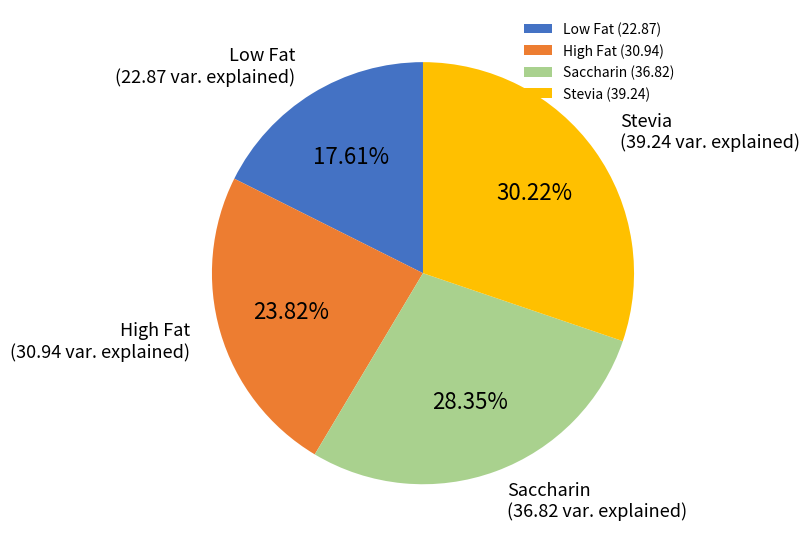

Approximately how many times larger is the value at Low Fat (22.87) compared to Saccharin (36.82)?

0.6